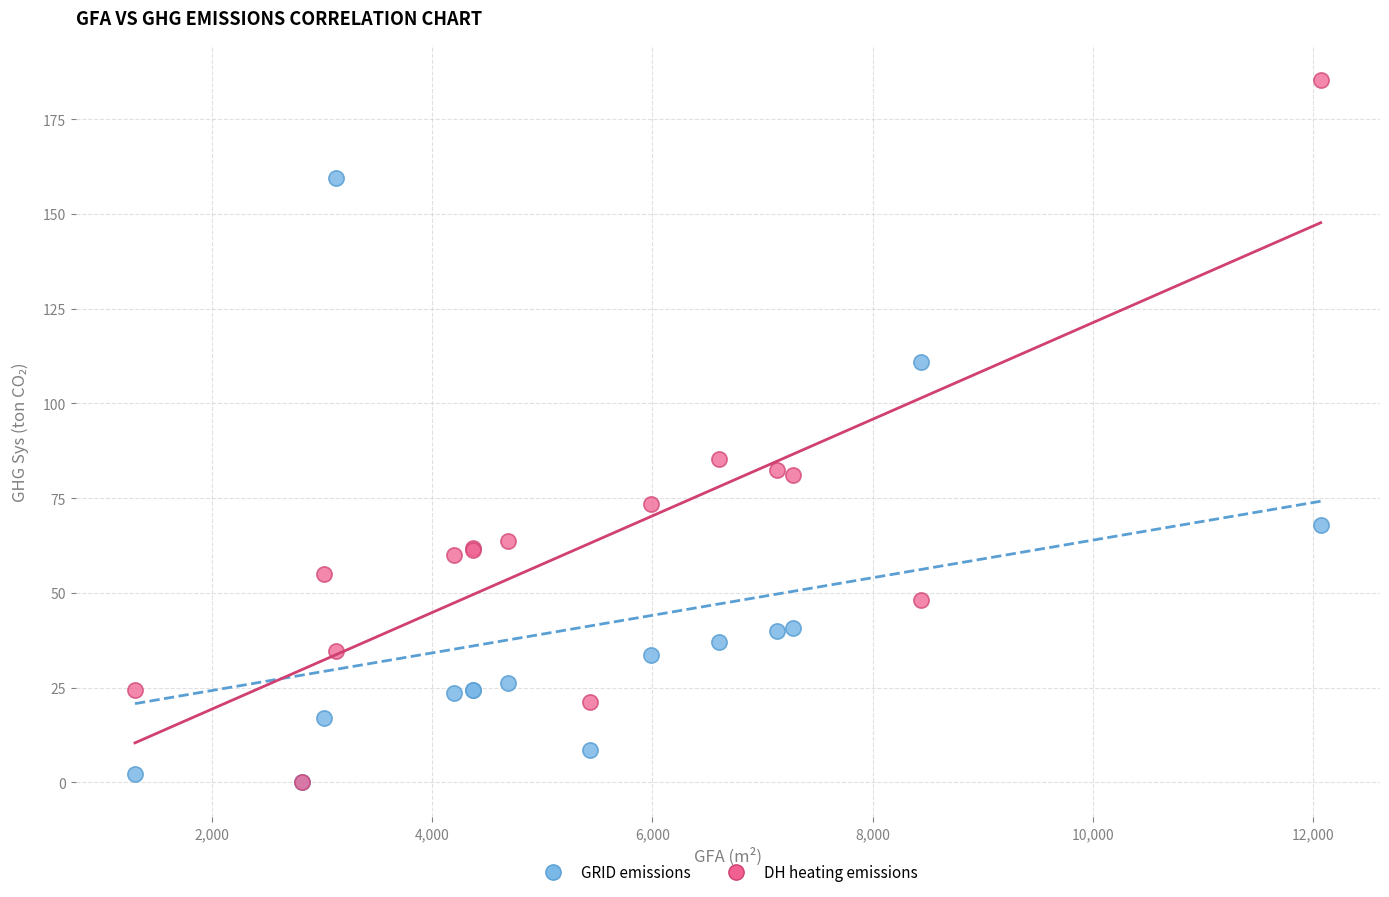

In the DH heating emissions series, what Y value is closest to 92?

85.4